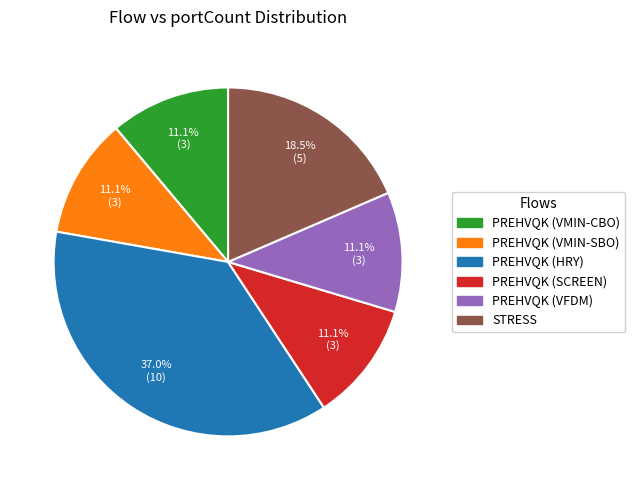

How many segments does this pie chart have?

6